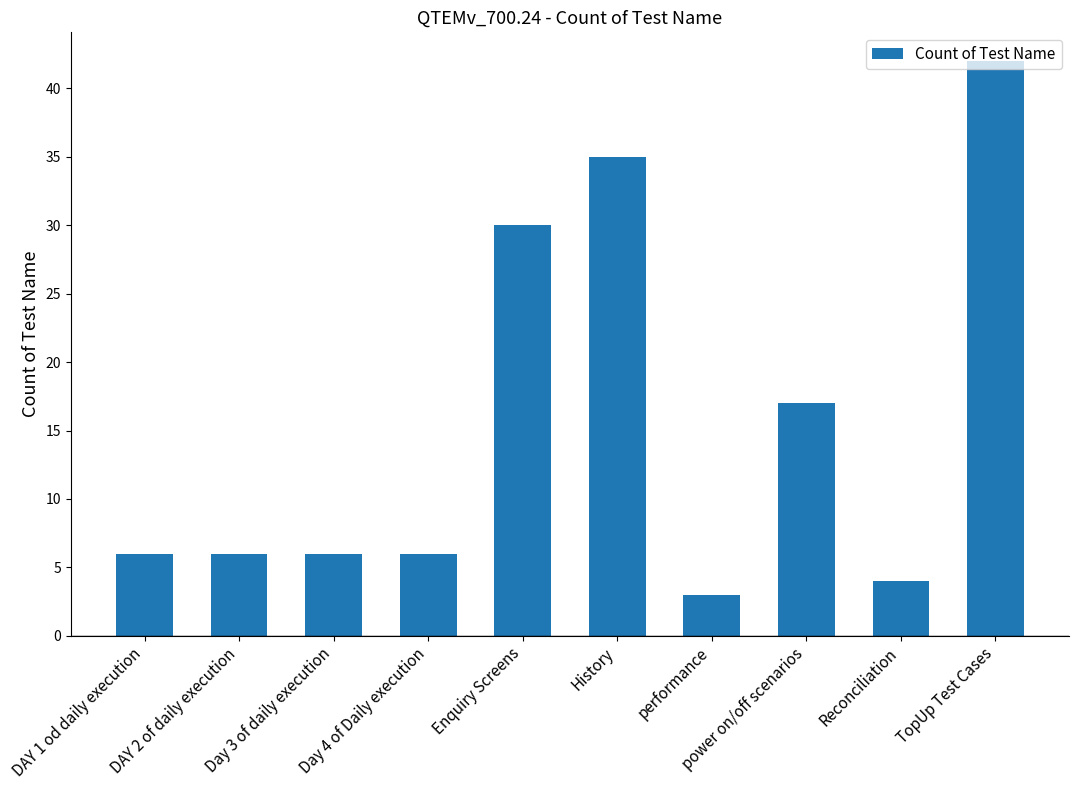

How many series are shown in this chart?

1